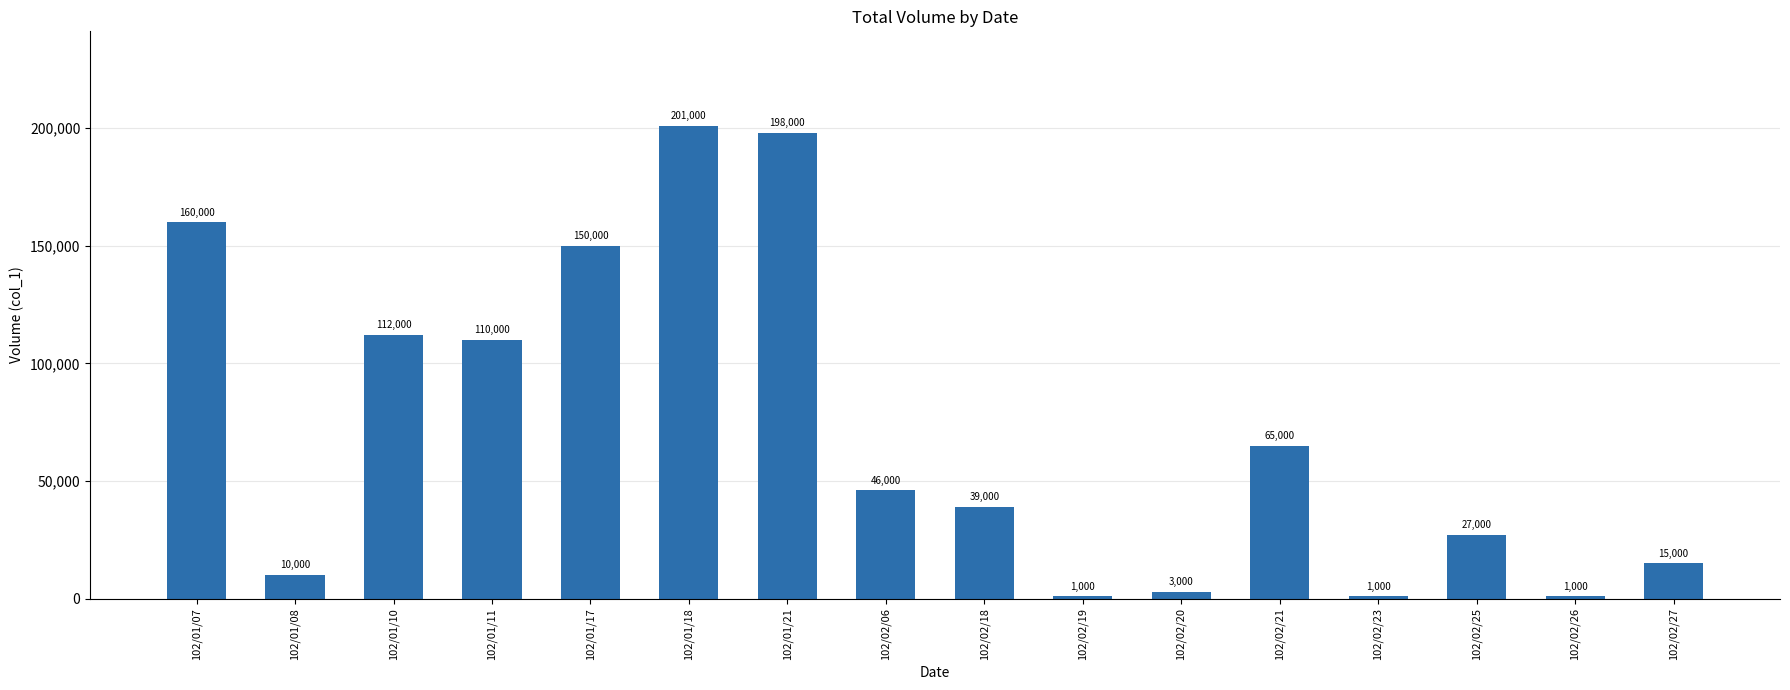

At which label does the data first exceed 46000?

102/01/07